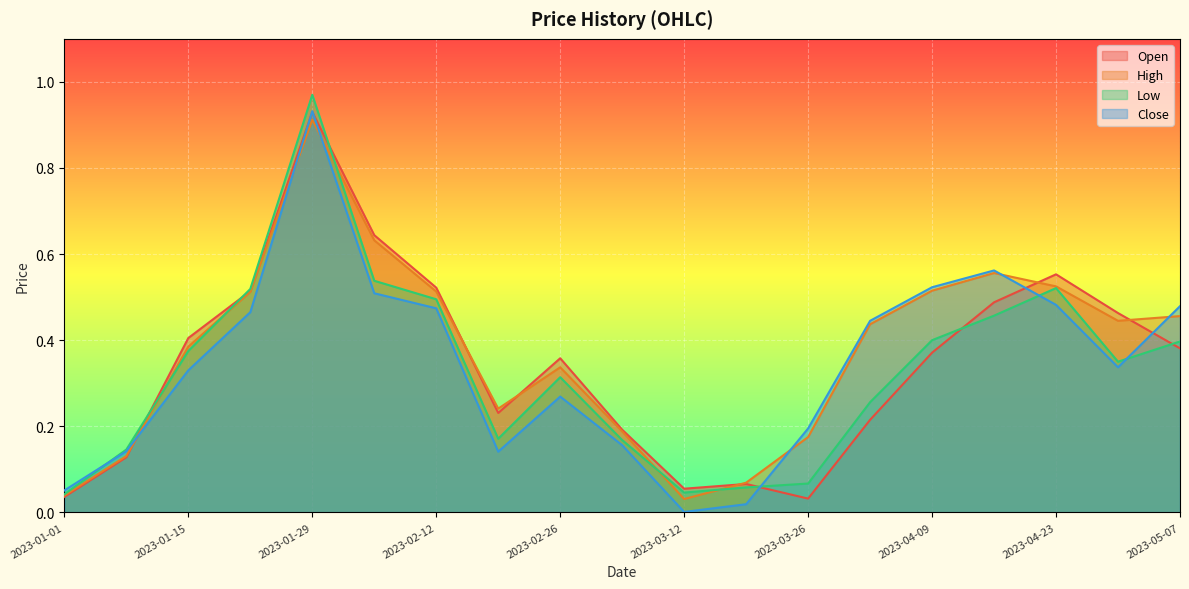

What is the average value of the Open series?

0.3